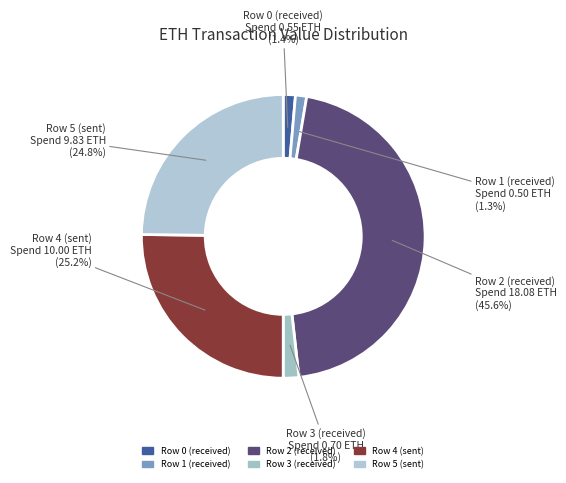

How much of the chart is everything except Row 2 (received)?

54.4%